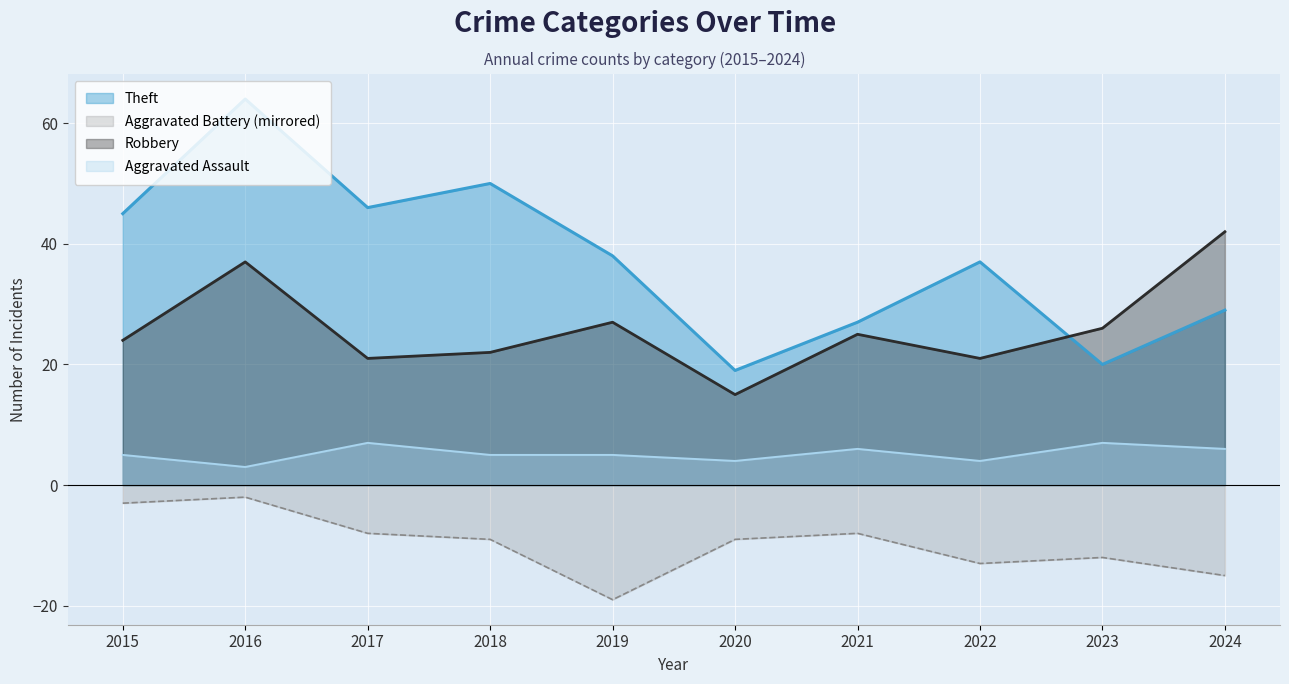

Rank the series by their maximum value, from lowest to highest.

Aggravated Battery (mirrored), Aggravated Assault, Robbery, Theft